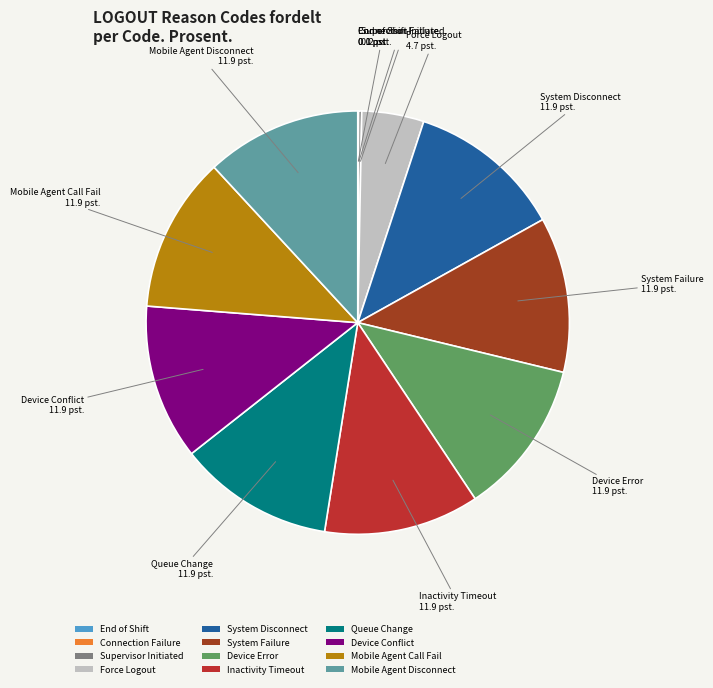

The Queue Change slice represents 12% of the pie. True or false?

True